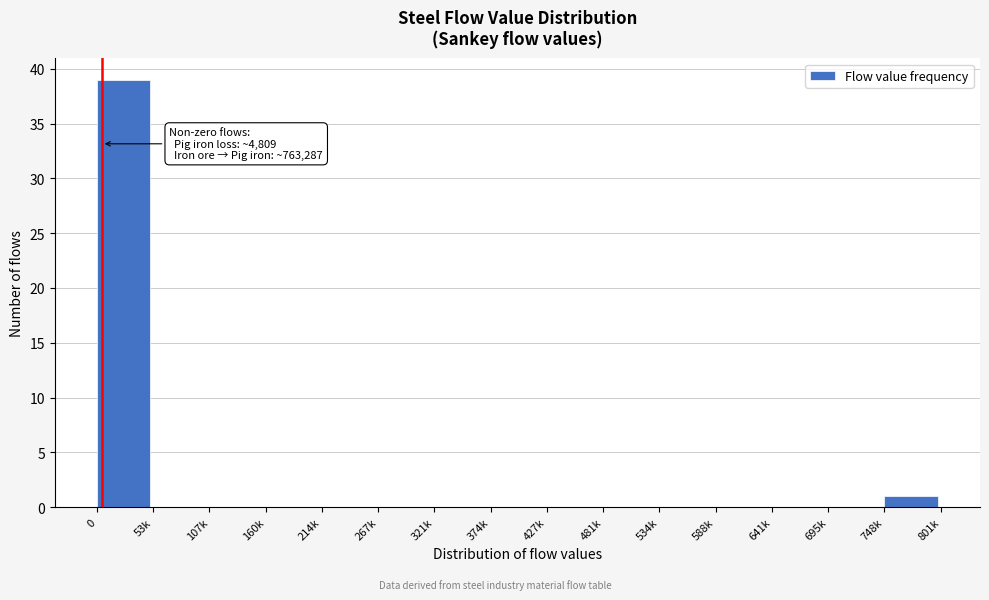

Reading left to right, list all the values displayed in this chart.

0=39	53k=0	107k=0	160k=0	214k=0	267k=0	321k=0	374k=0	427k=0	481k=0	534k=0	588k=0	641k=0	695k=0	748k=1